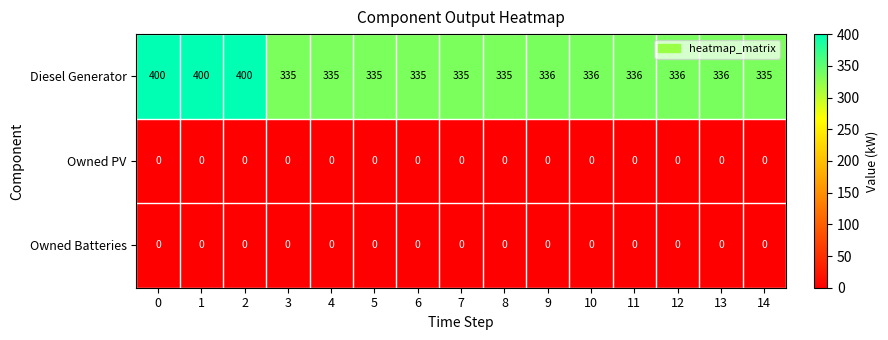

True or false: Diesel Generator has a value of 335 at 3.

True